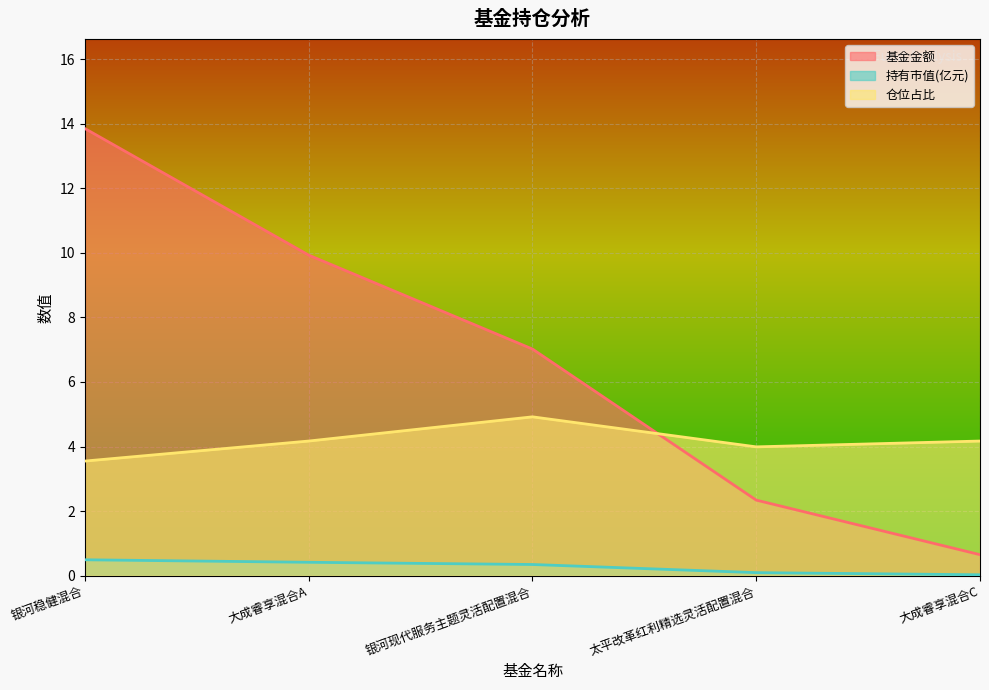

What is the difference between the maximum and minimum values in the 持有市值(亿元) series?

0.5